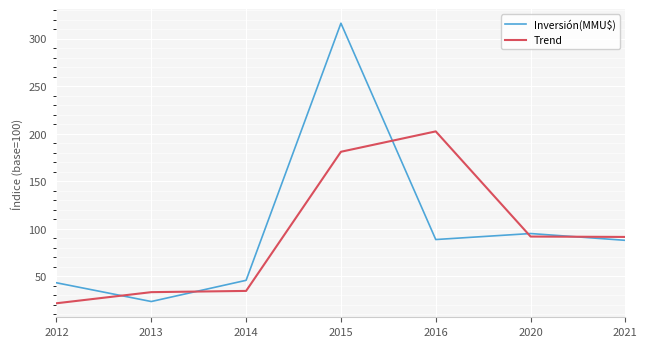

How many categories are shown in the chart?

7